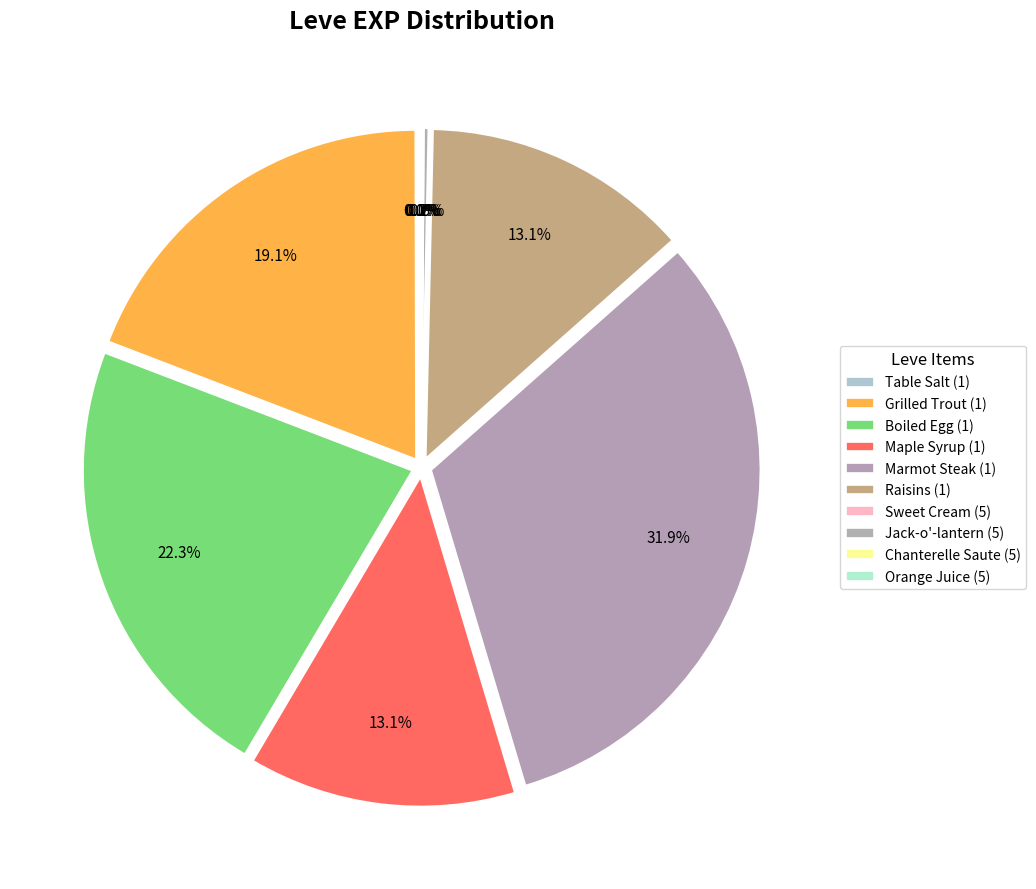

Do Raisins (1) and Orange Juice (5) together represent more than half of the pie?

No